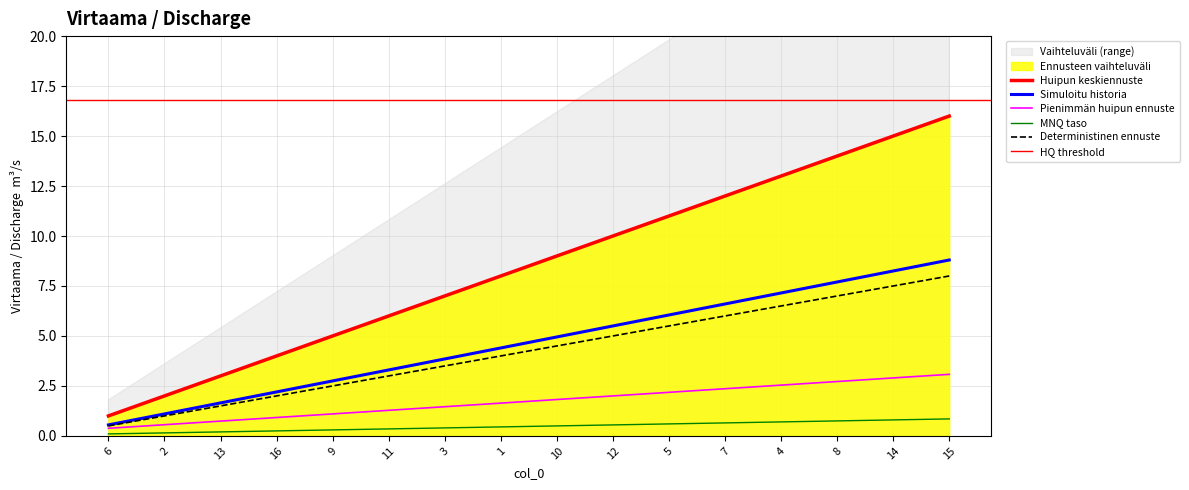

How many data points are less than 4?

7